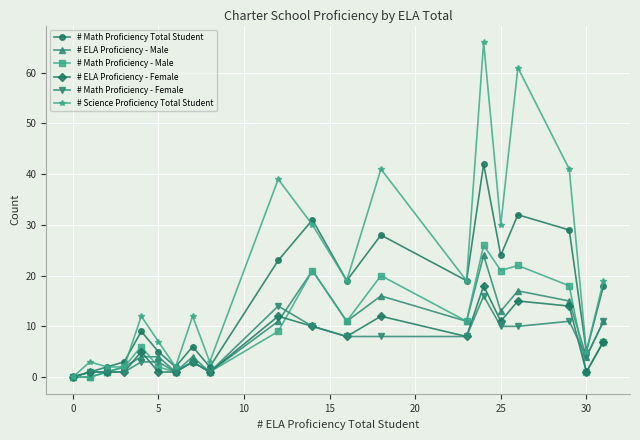

What is the average value of the # Math Proficiency - Male series?

9